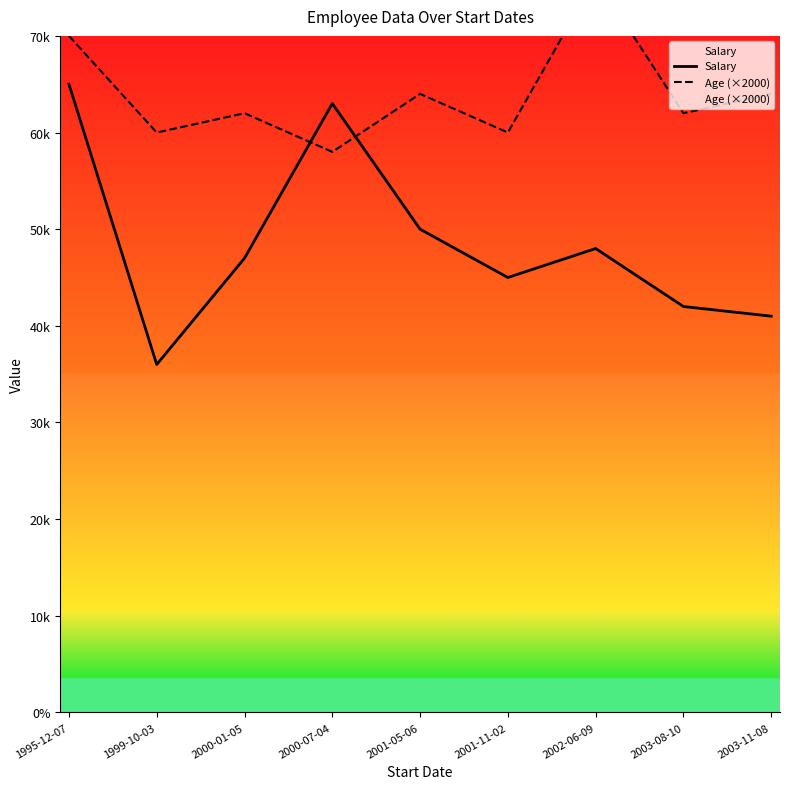

Where is Age (×2000) nearest to the value 67000?

1995-12-07